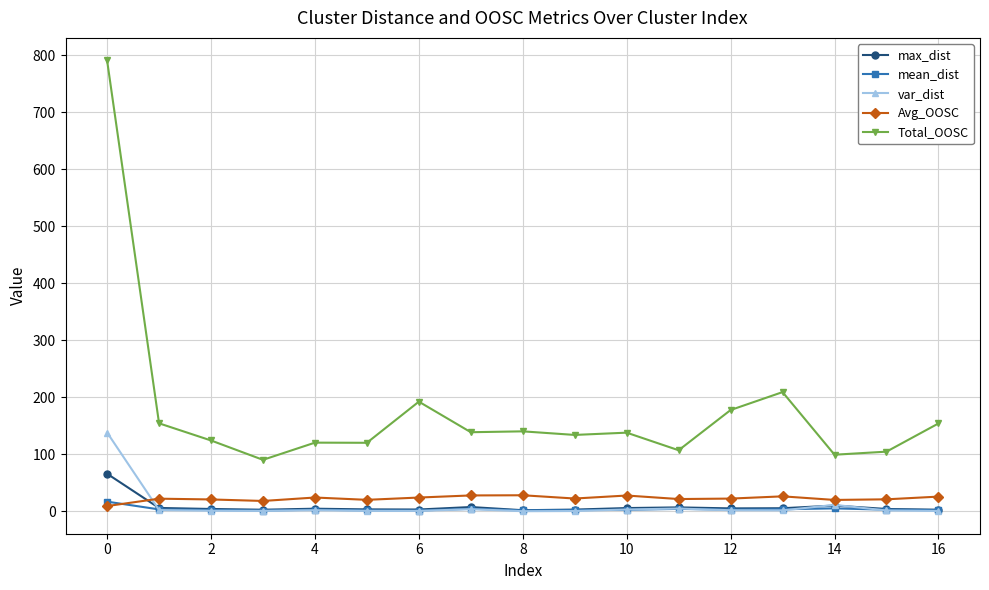

Which series has the widest spread of values?

Total_OOSC